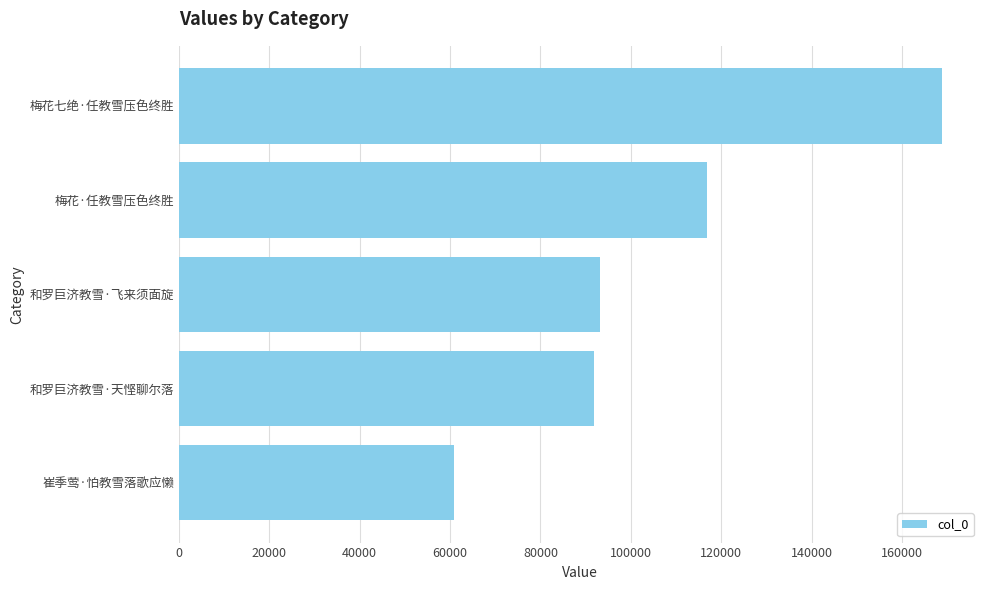

What is the difference between the maximum and minimum values?

107872